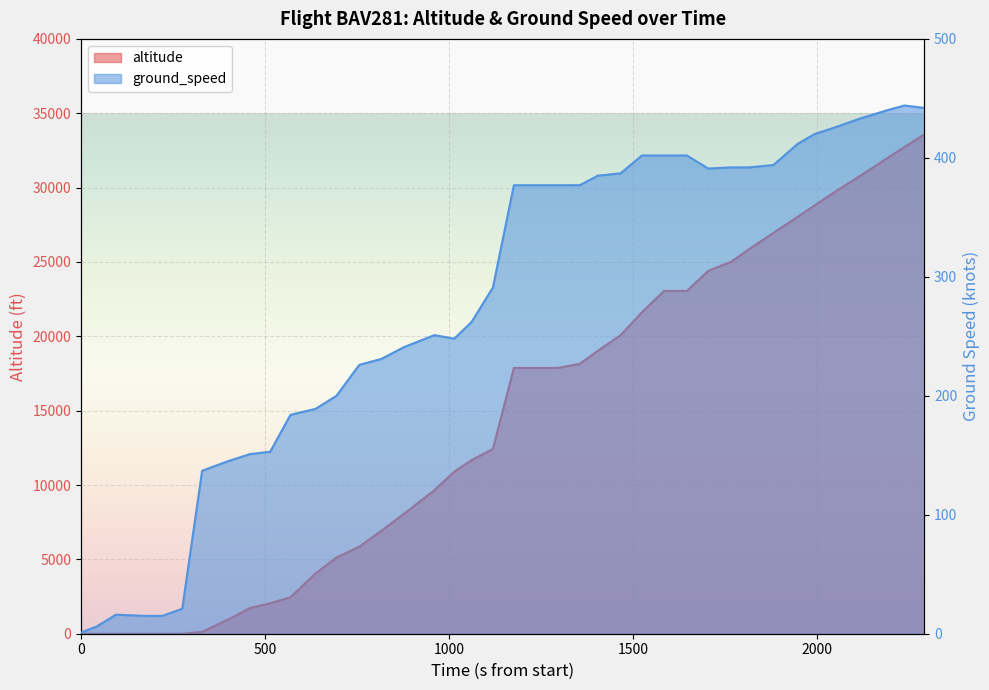

In ground_speed, how many points are higher than both neighbors (excluding endpoints)?

3